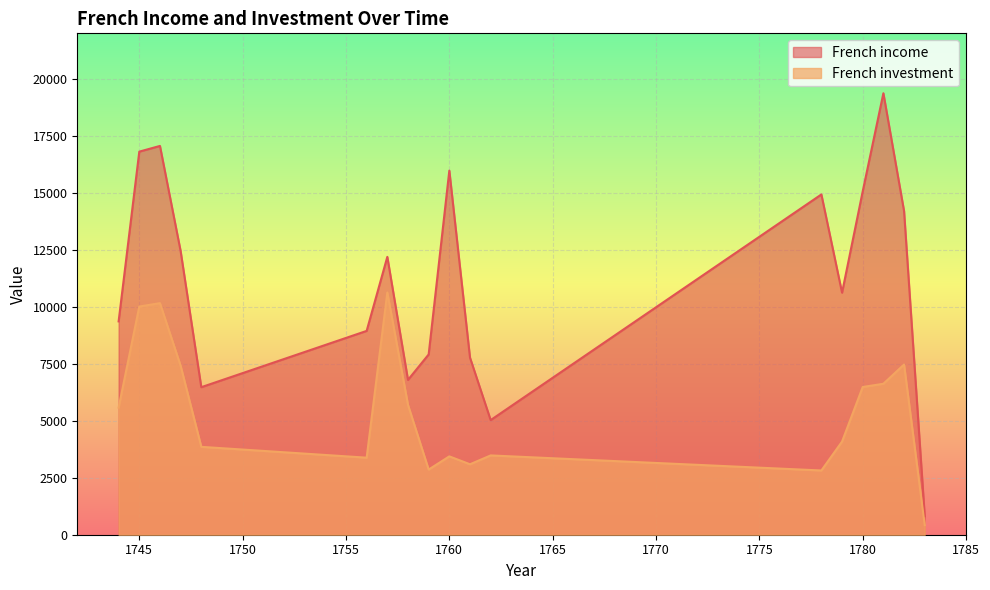

At 1756, list the series in order from smallest to largest.

French investment, French income